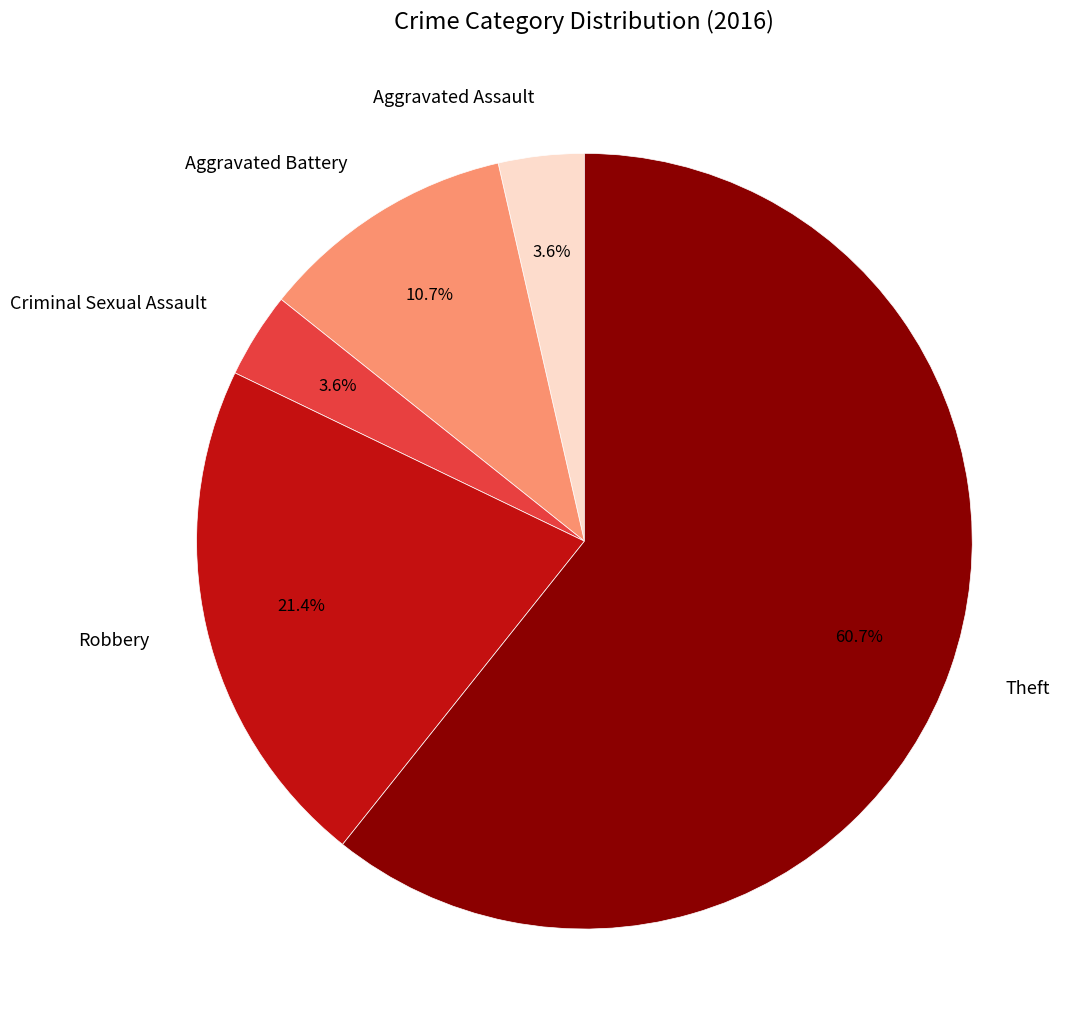

Is it true that Aggravated Assault is 4% of the pie?

True